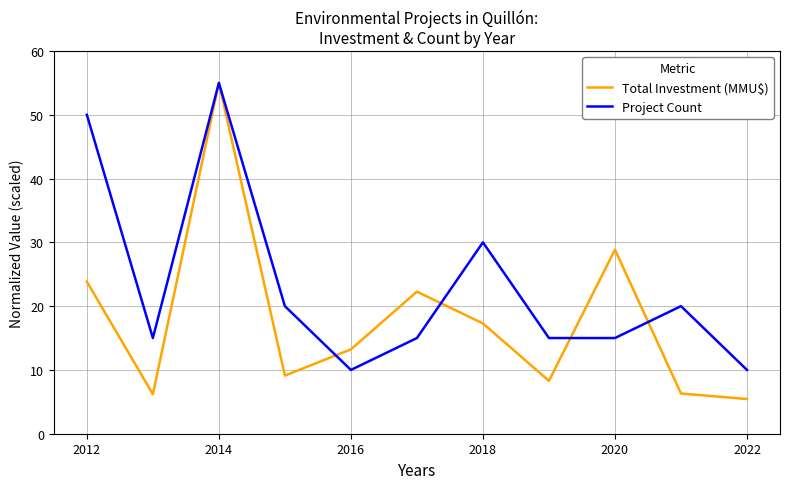

Which series has the largest range (max minus min)?

Total Investment (MMU$)